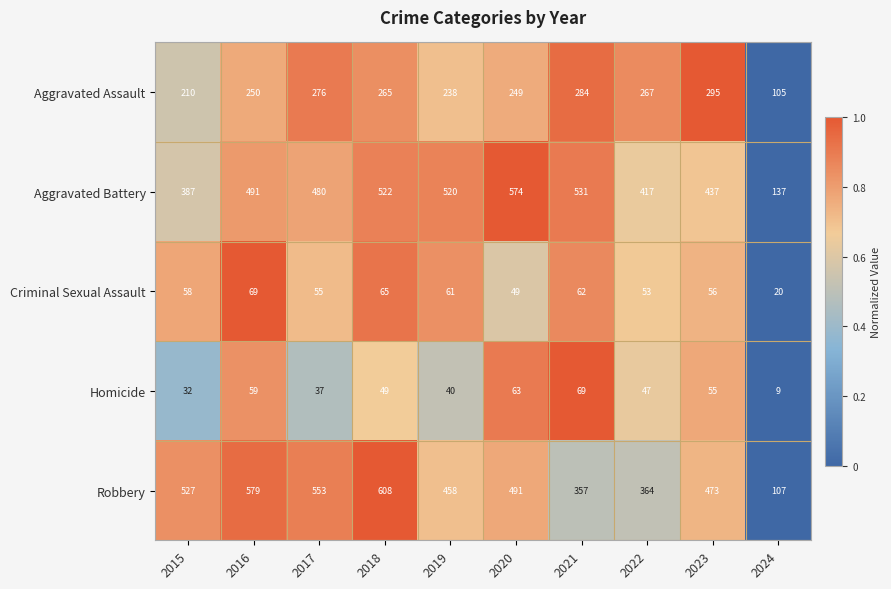

Rank the series at 2016 from lowest to highest value.

Homicide, Criminal Sexual Assault, Aggravated Assault, Aggravated Battery, Robbery